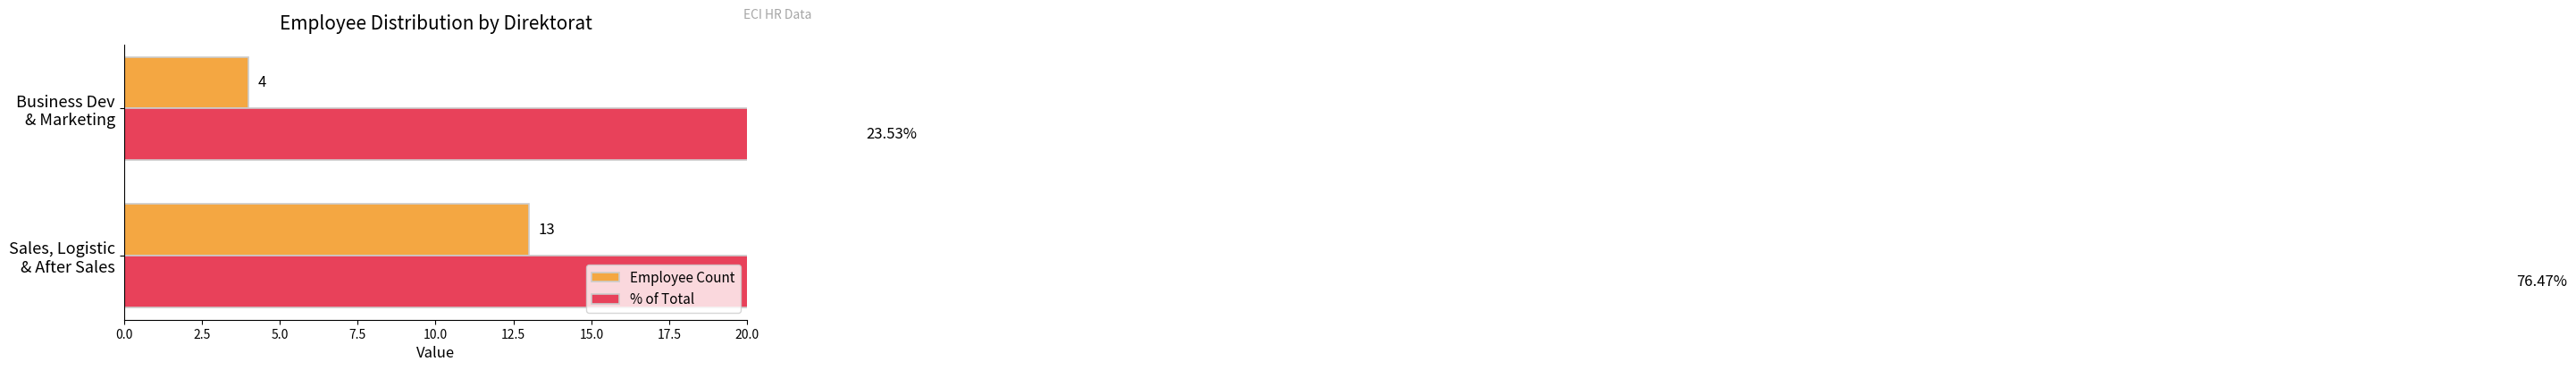

What position from the left is Business Dev & Marketing?

2